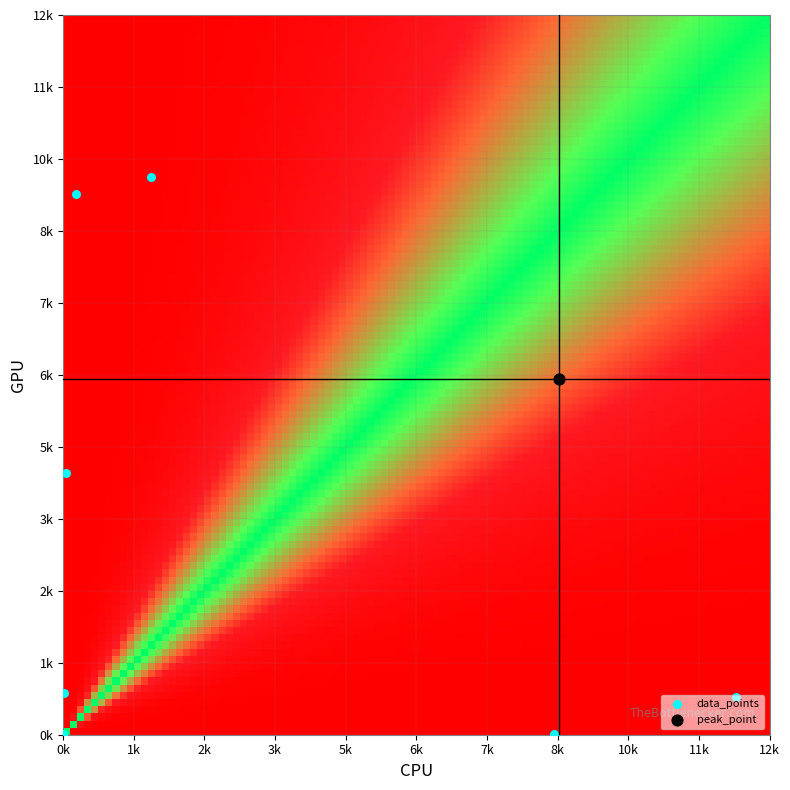

How many data points are less than 732?

4